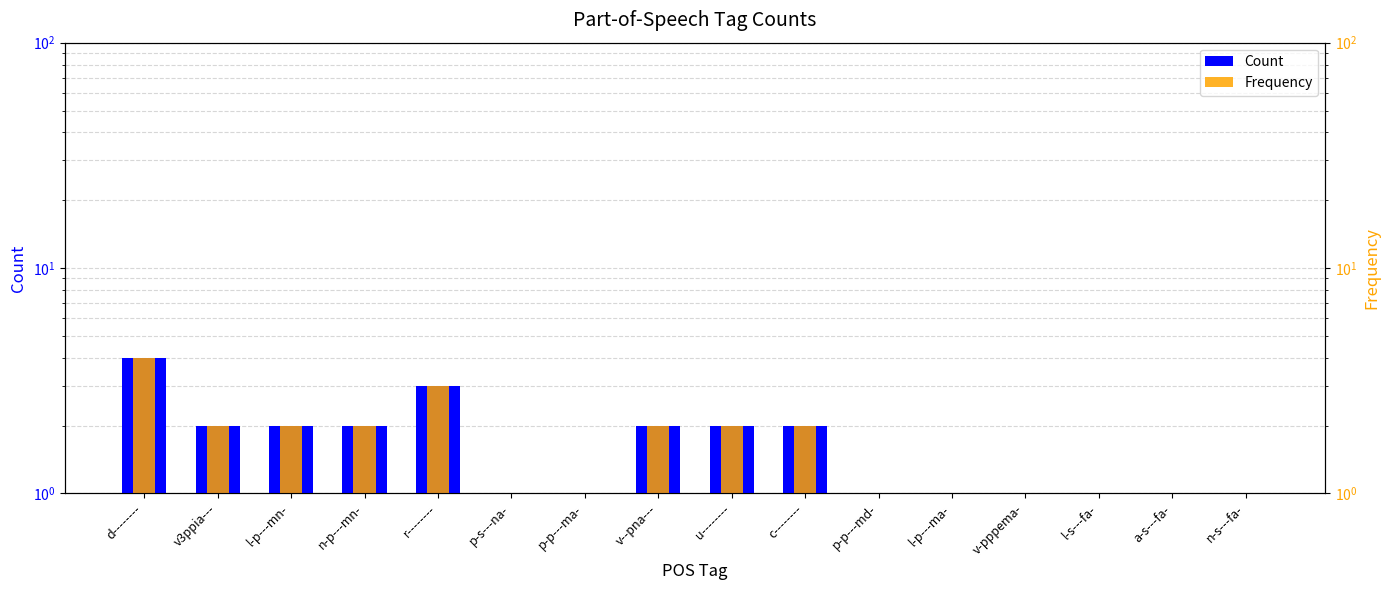

How many values in the Count series are below 2?

8